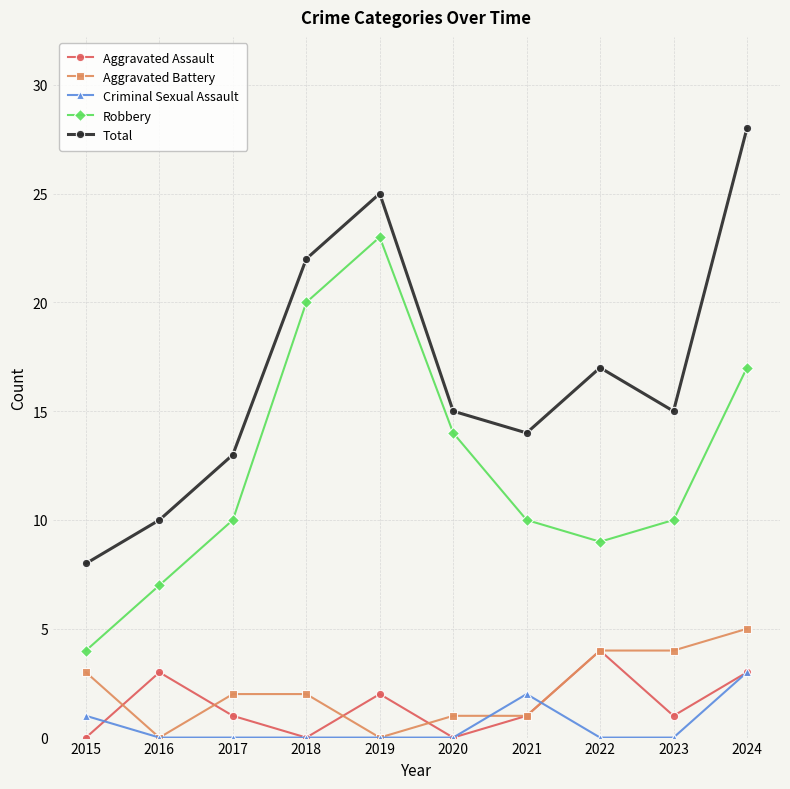

Is the value of Aggravated Battery at 2024 greater than the value of Robbery at 2015?

Yes